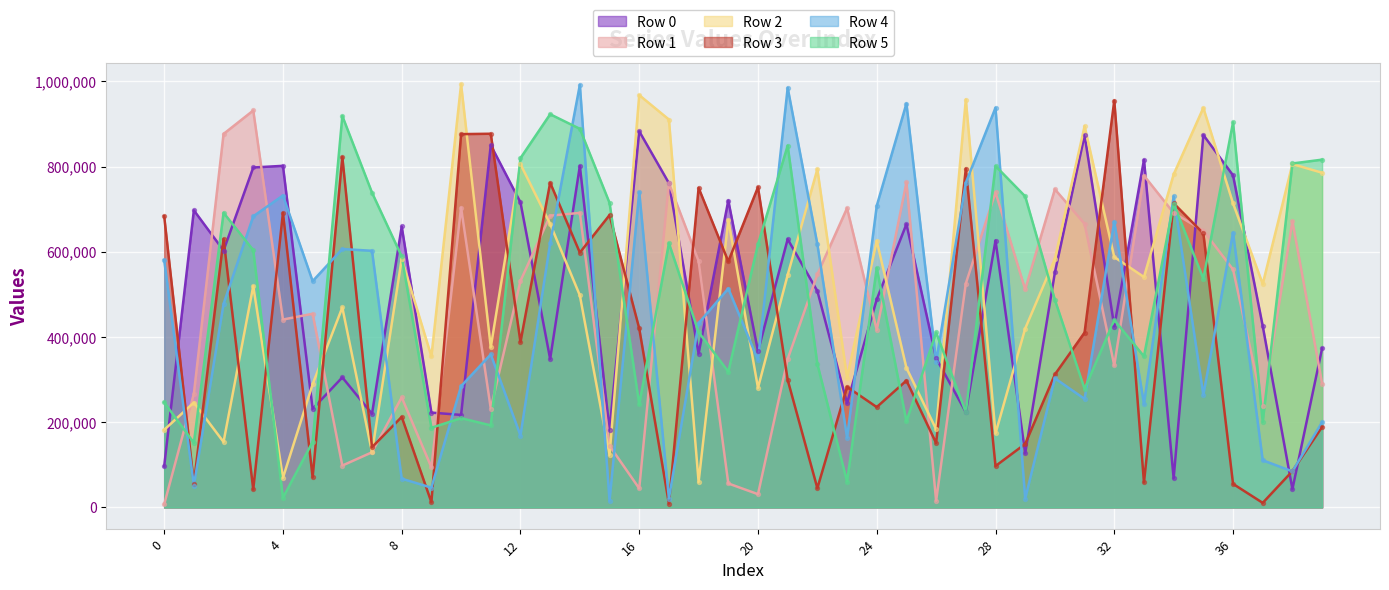

What are all the series names shown in the legend?

Row 0, Row 1, Row 2, Row 3, Row 4, Row 5